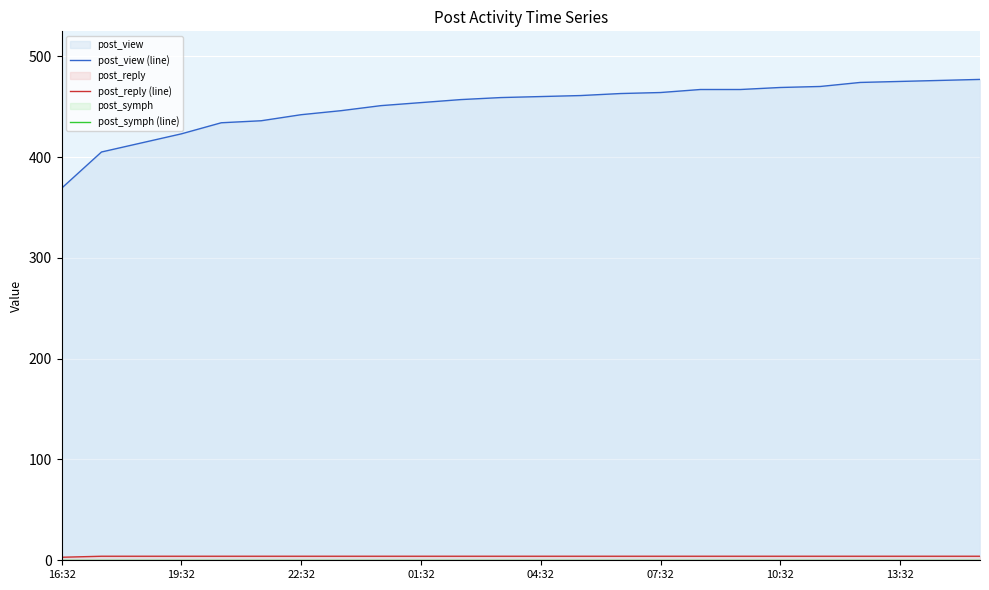

True or false: post_reply (line) and post_view (line) cross at least once.

False